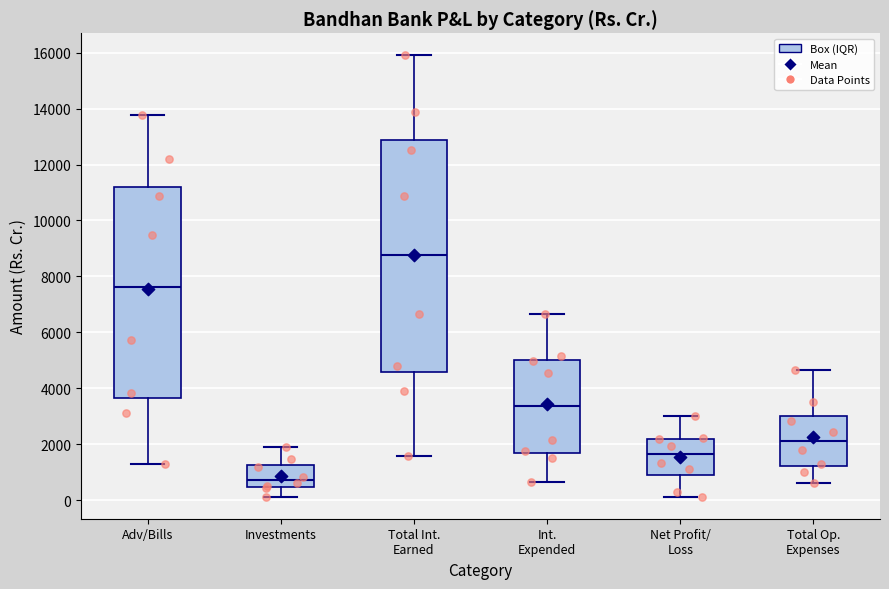

Which box is the tallest, from its lower edge to its upper edge?

Total Int. Earned